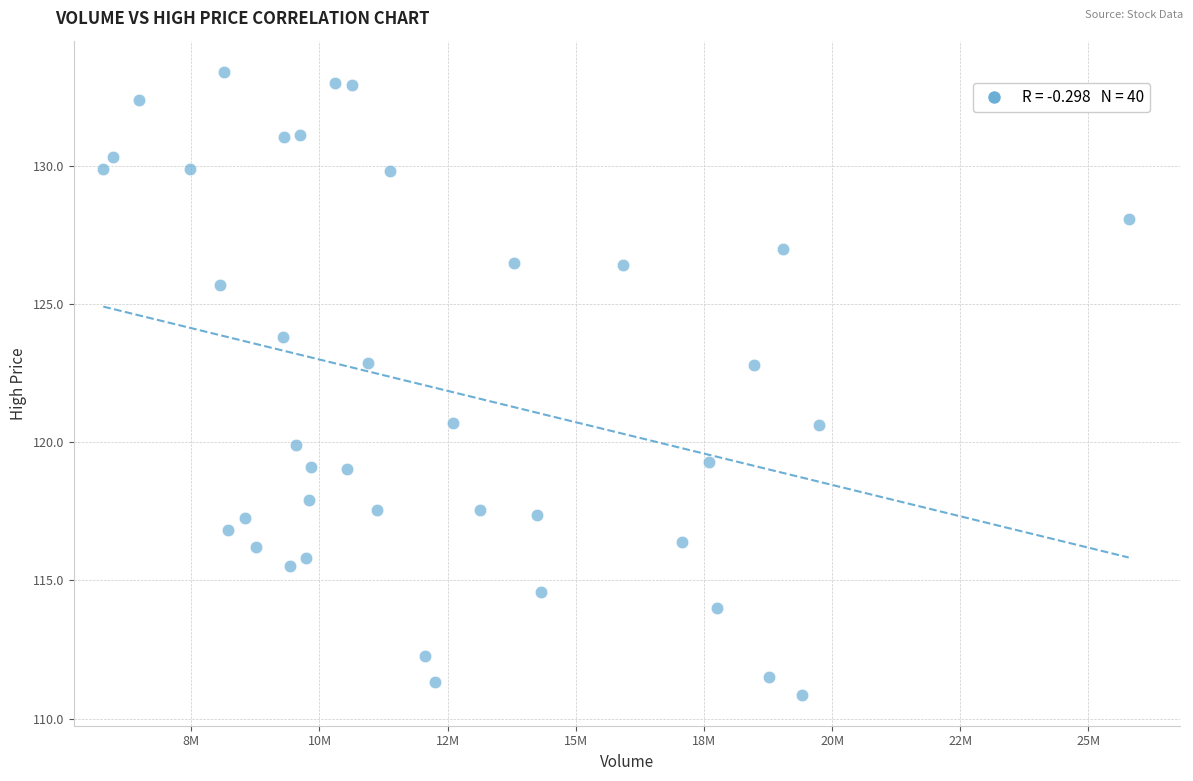

What is the range of X values (max minus min)?

20002500.0